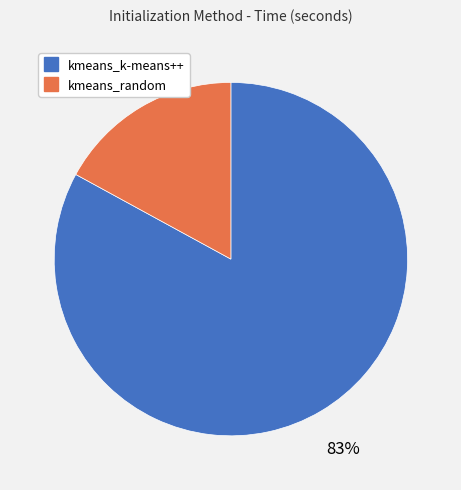

Which slice is the largest?

kmeans_k-means++